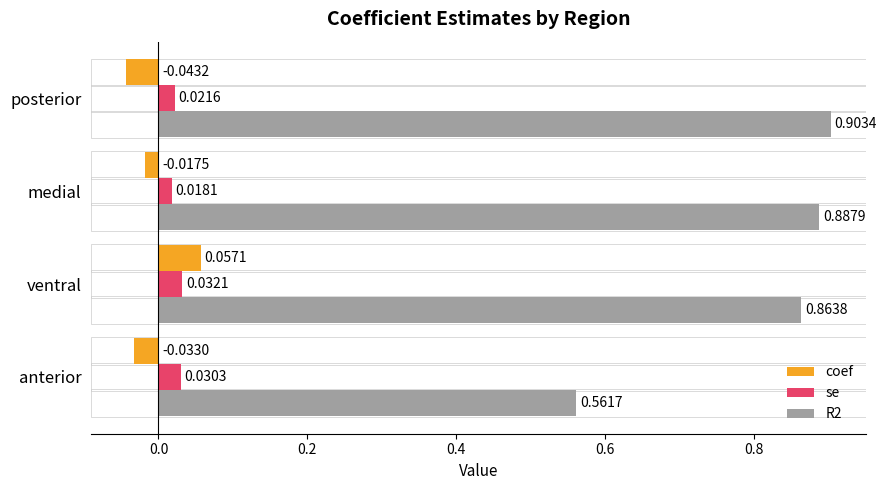

At which category does the chart reach its minimum across all series?

posterior